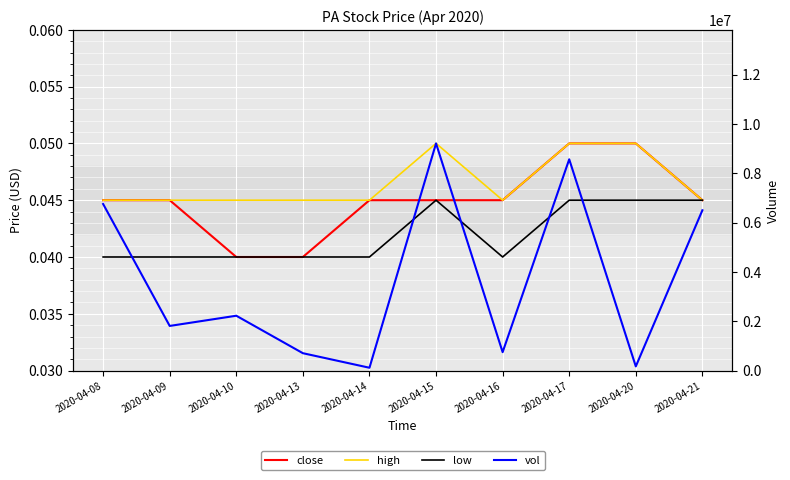

At which label does high reach its minimum?

2020-04-08